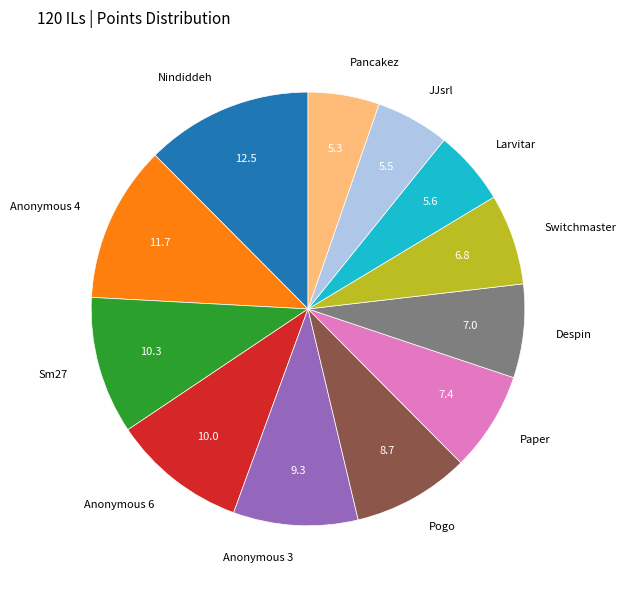

Which has a higher value, JJsrl or Pogo?

Pogo